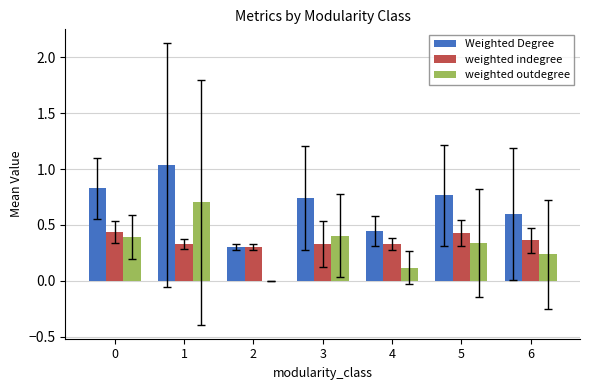

Is the value of weighted outdegree at 3 greater than the value of Weighted Degree at 6?

No